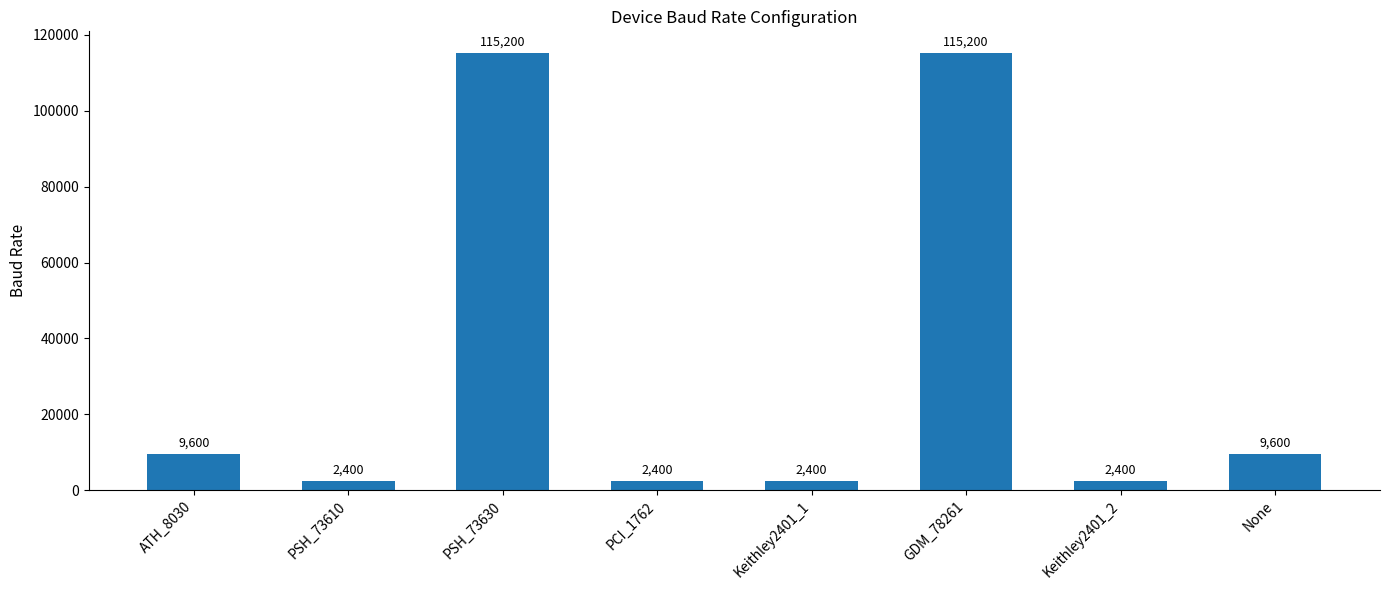

How many bars are there in total?

8